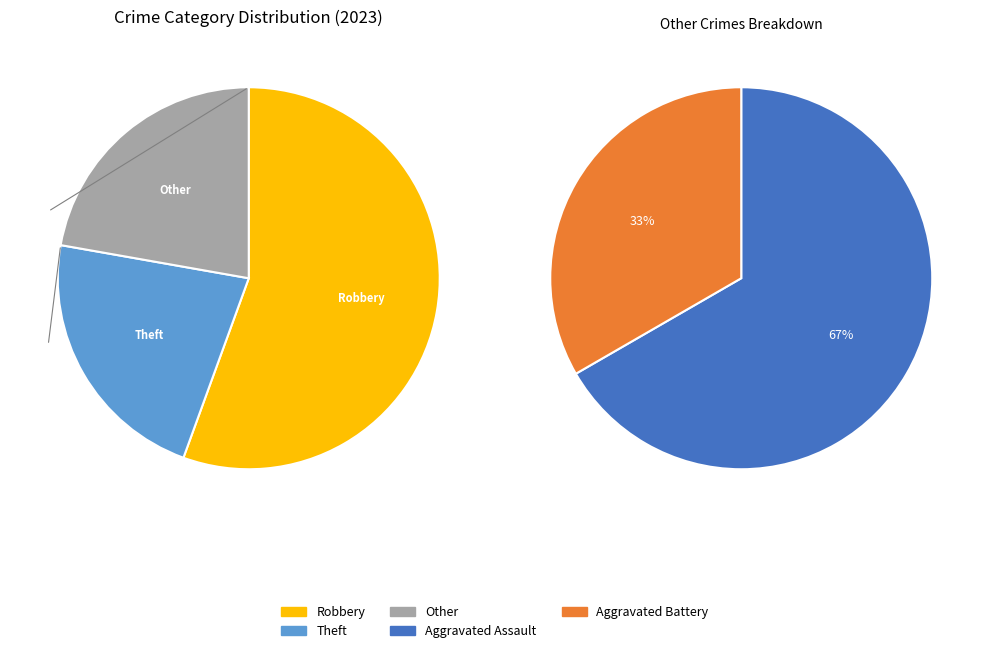

To the nearest percent, what is the difference between the Aggravated Assault and Robbery slice percentages?

41%